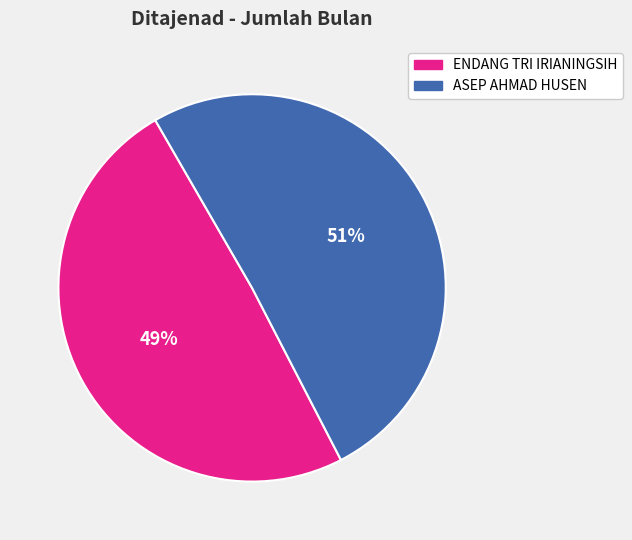

Does ASEP AHMAD HUSEN represent more than half of the total?

Yes